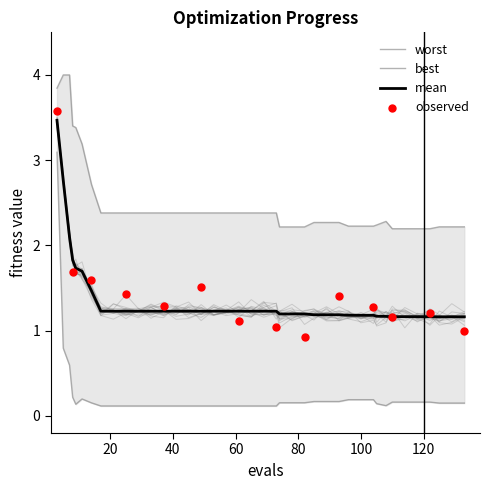

Which series has the largest total across all categories?

worst